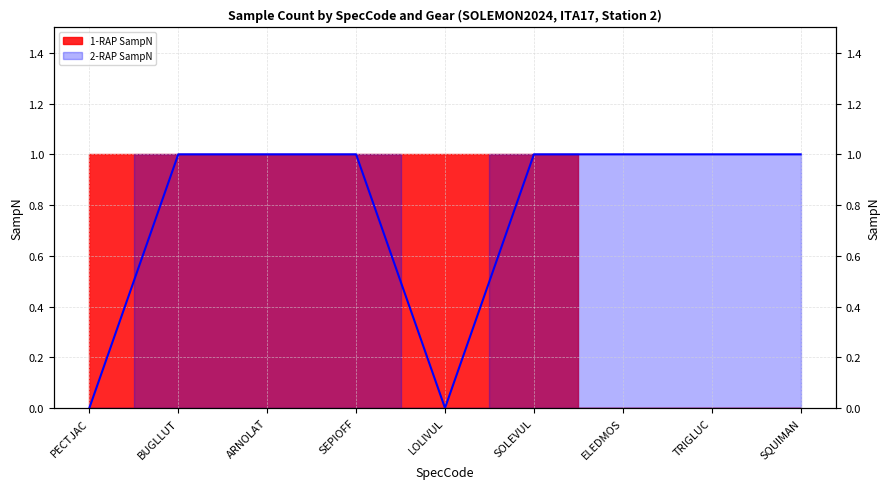

Reading left to right, extract all data points from this chart.

PECTJAC=0	BUGLLUT=1	ARNOLAT=1	SEPIOFF=1	LOLIVUL=0	SOLEVUL=1	ELEDMOS=1	TRIGLUC=1	SQUIMAN=1